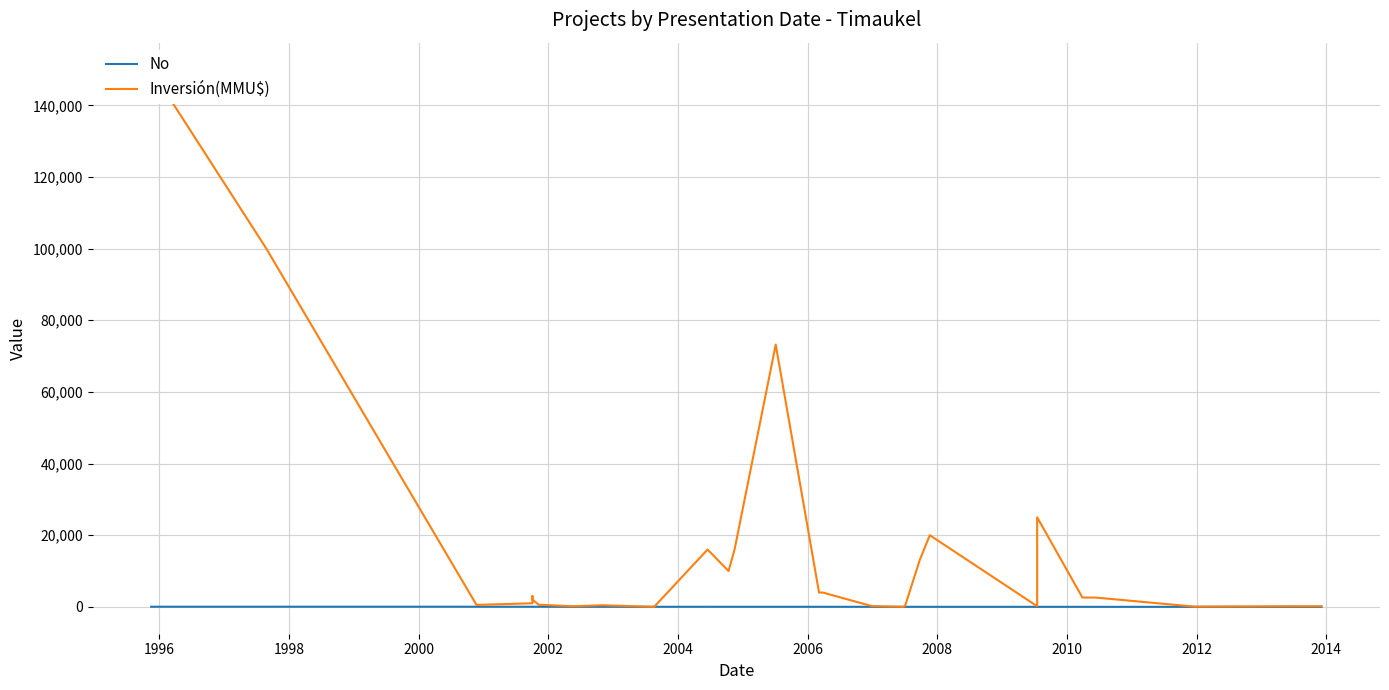

What are all the series names shown in the legend?

No, Inversión(MMU$)